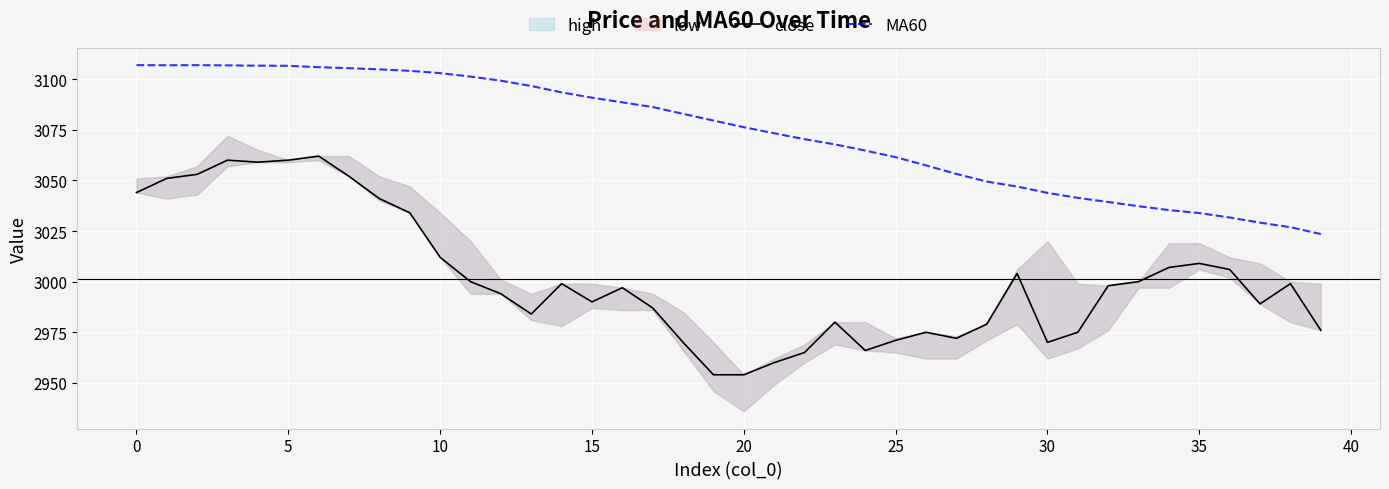

Which series has the largest total across all categories?

MA60